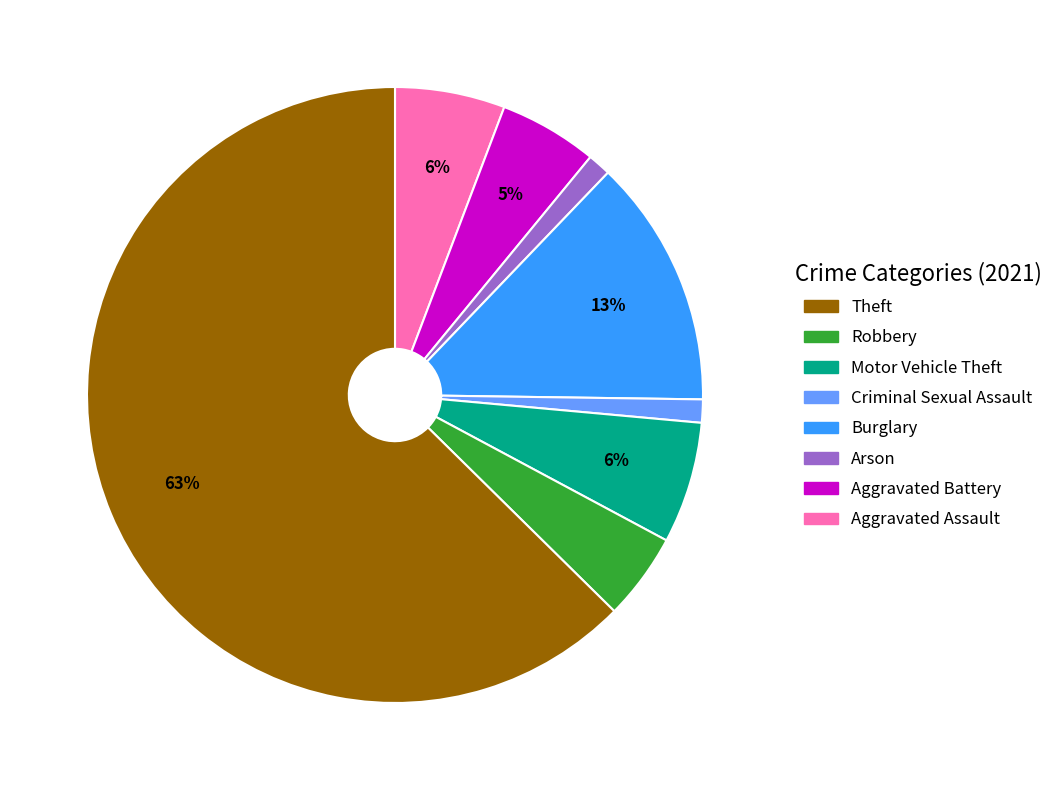

Is there any slice that represents more than half of the pie?

Yes